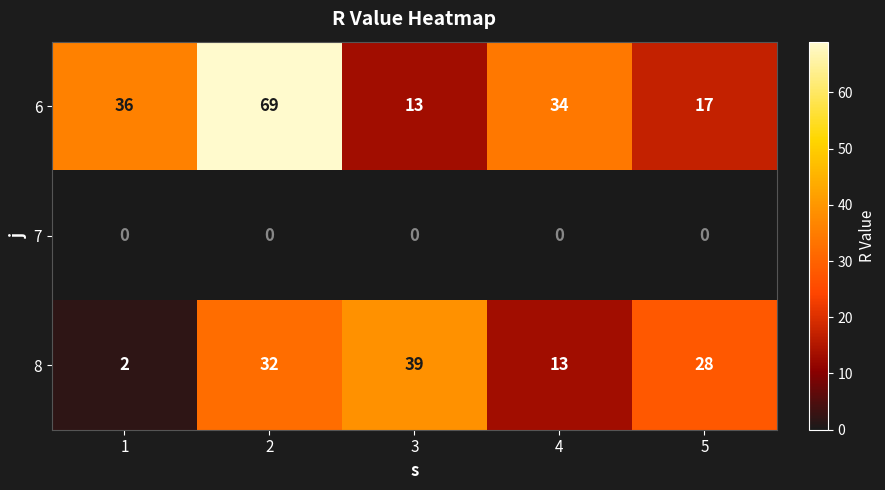

Which series changed the most between 1 and 4?

8